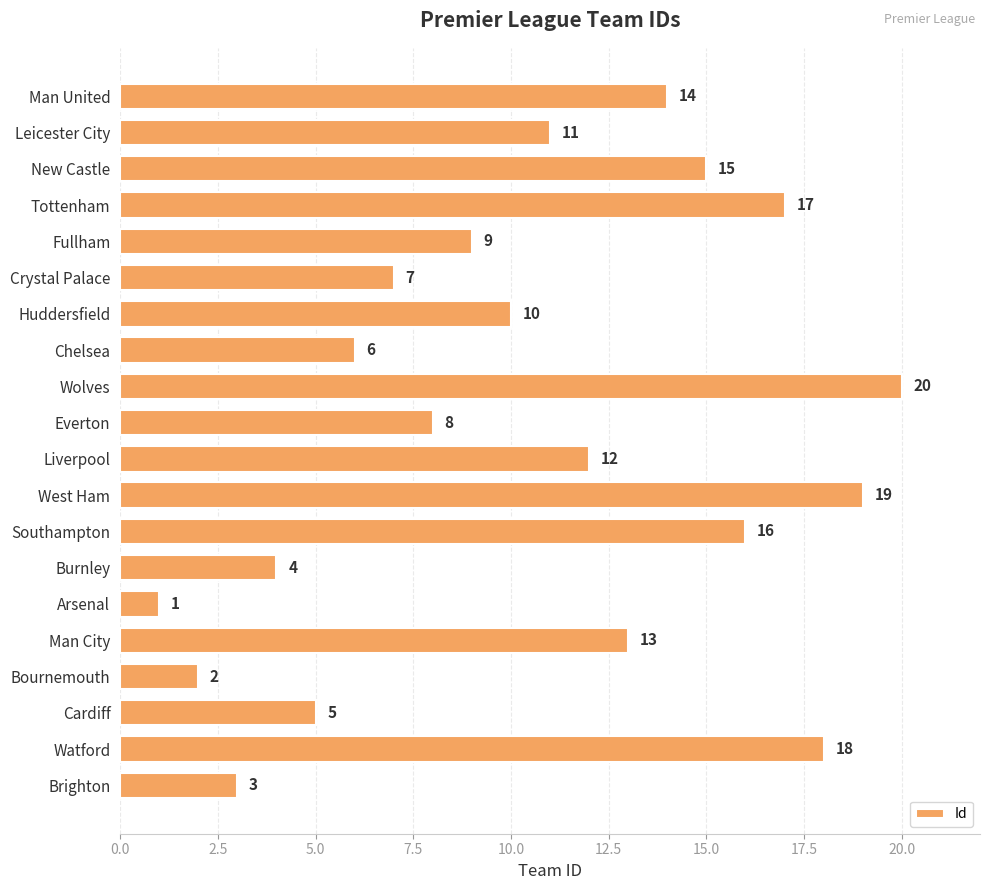

Which has a higher value, Brighton or Chelsea?

Chelsea